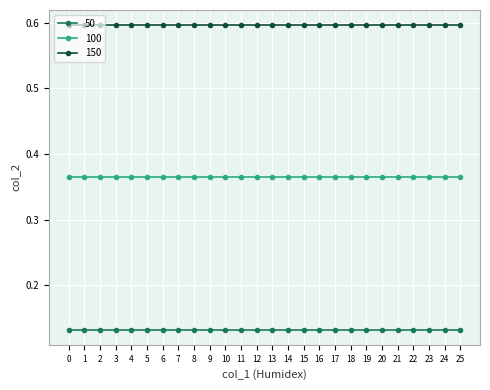

The value of 100 at 19 is 0.2. True or false?

False